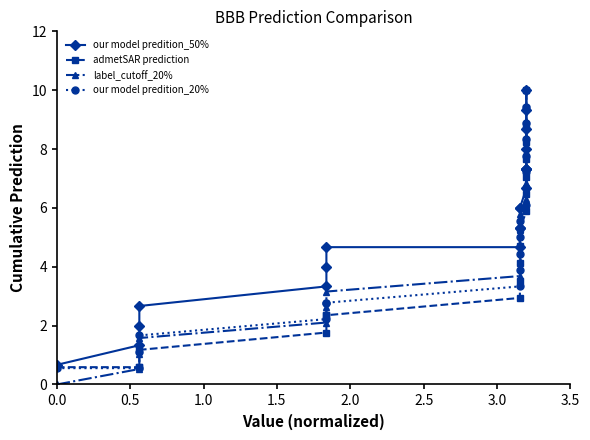

What is the total value across all series at 1.0?

4.8